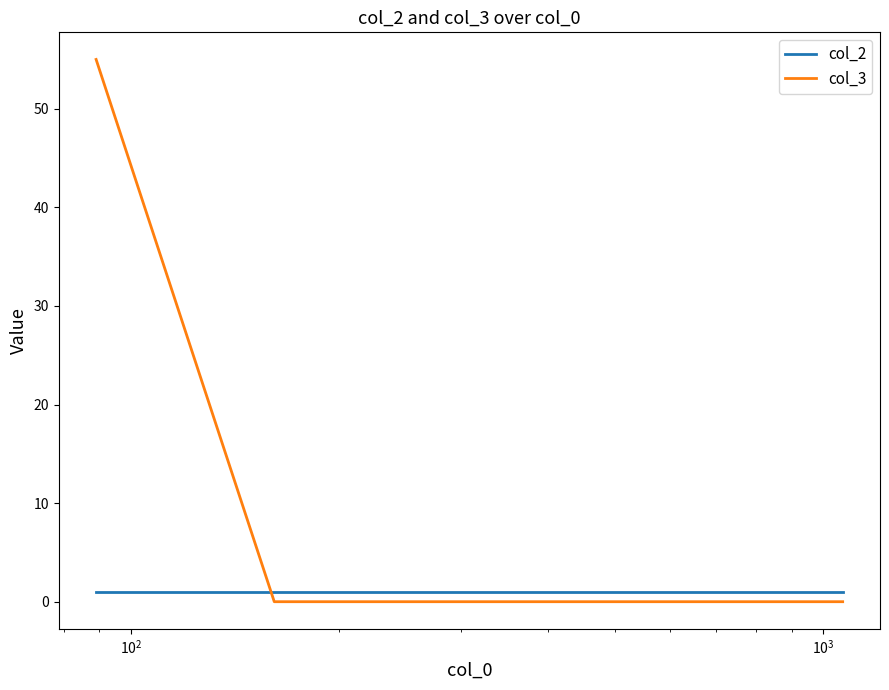

What is the highest value of the col_3 series?

55